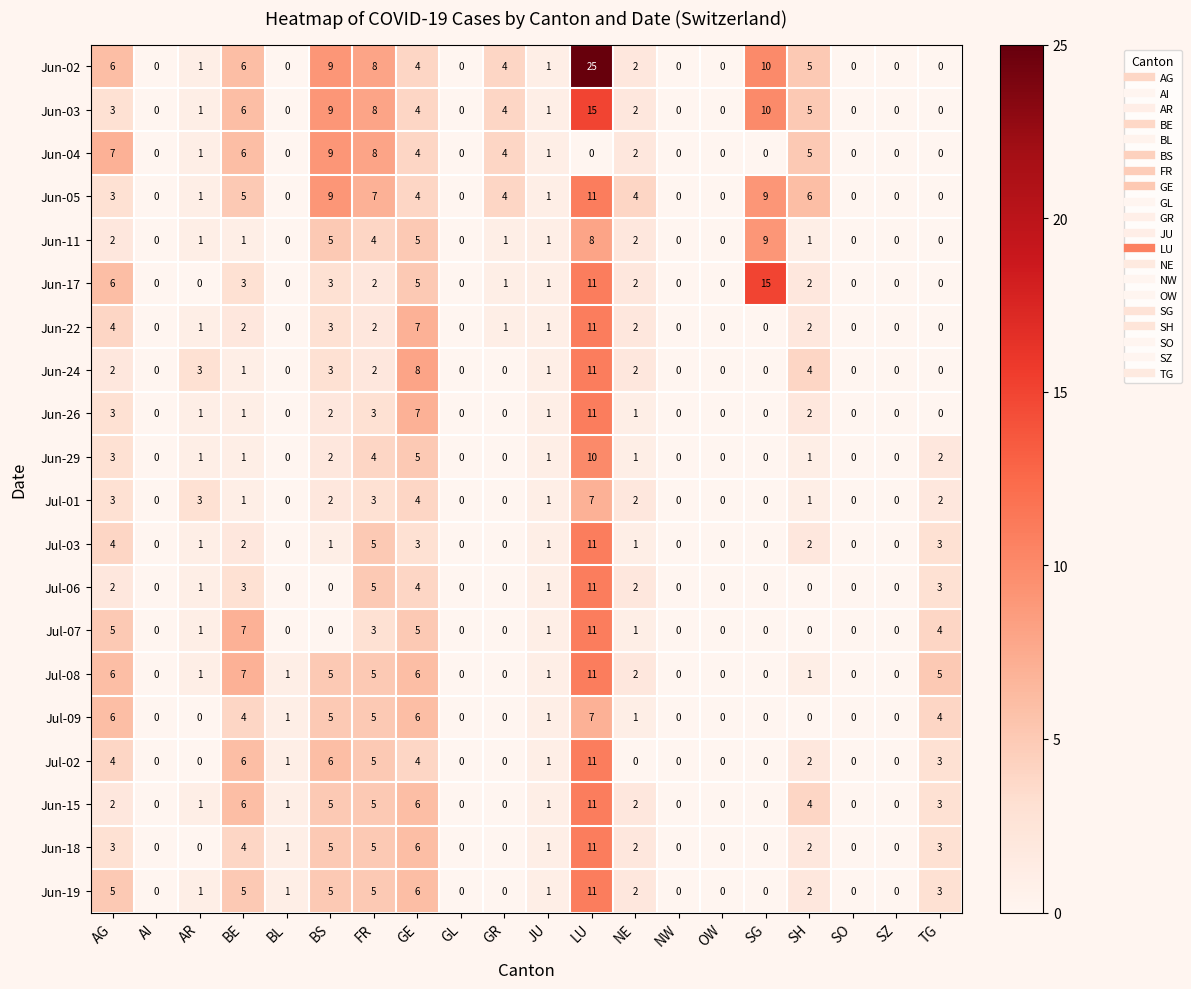

True or false: Jul-08 has a value of 1 at BL.

True